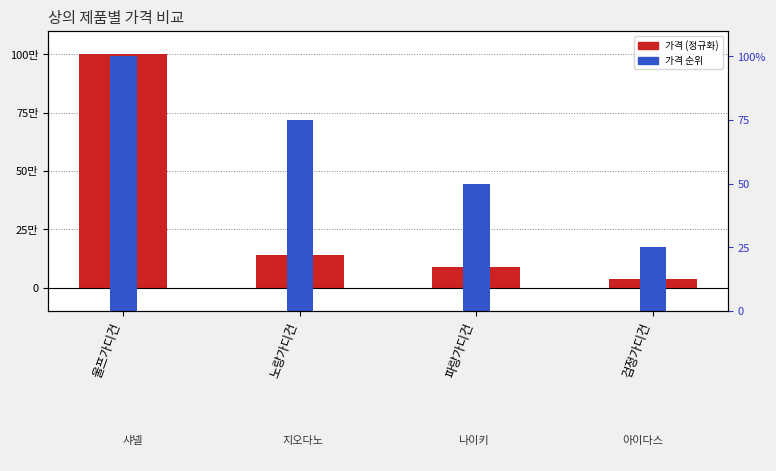

What is the average value of the 브랜드 순위 (가격순) series?

0.6